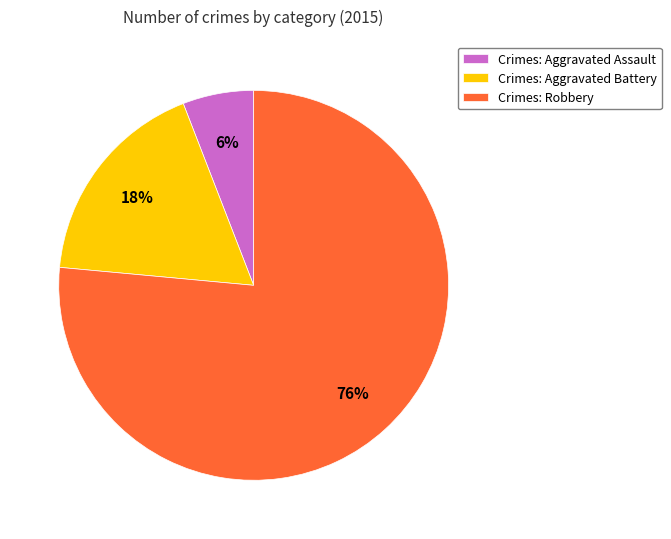

Which category has the smallest portion of the pie?

Crimes: Aggravated Assault